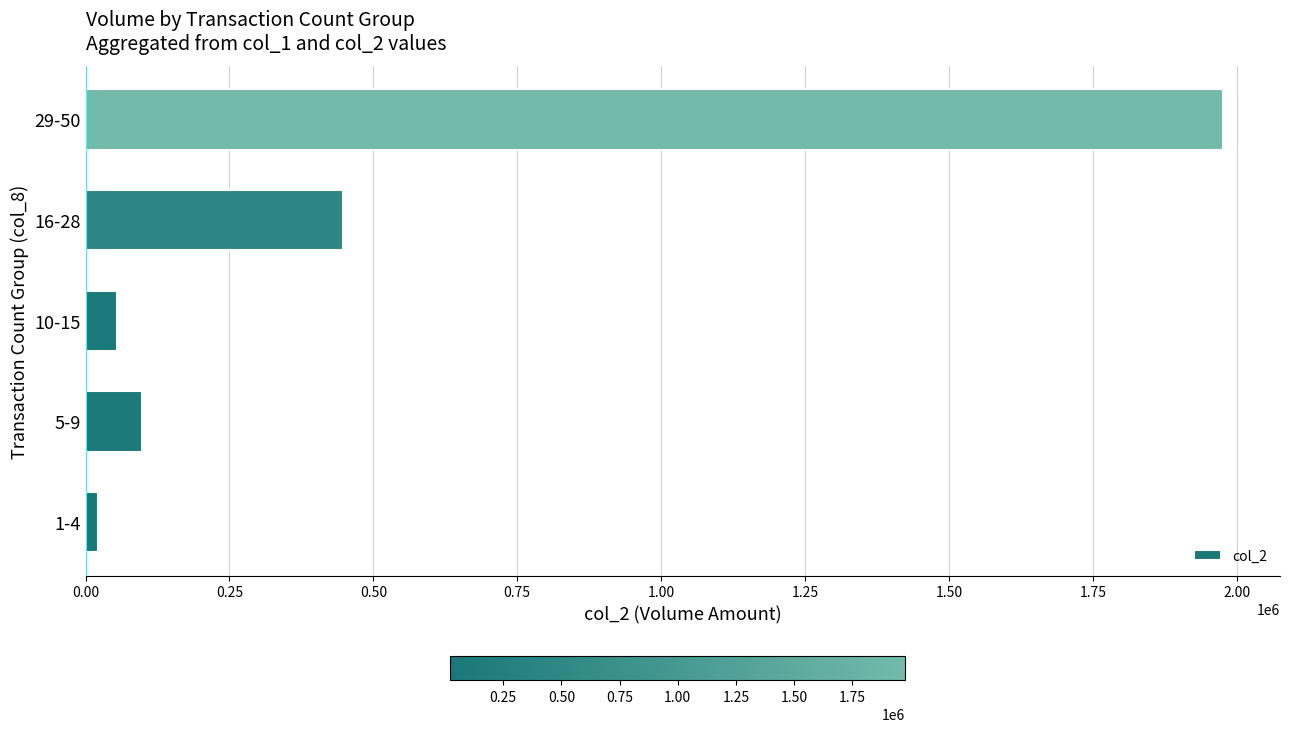

What is the sum of the values at 29-50 and 5-9?

2073710